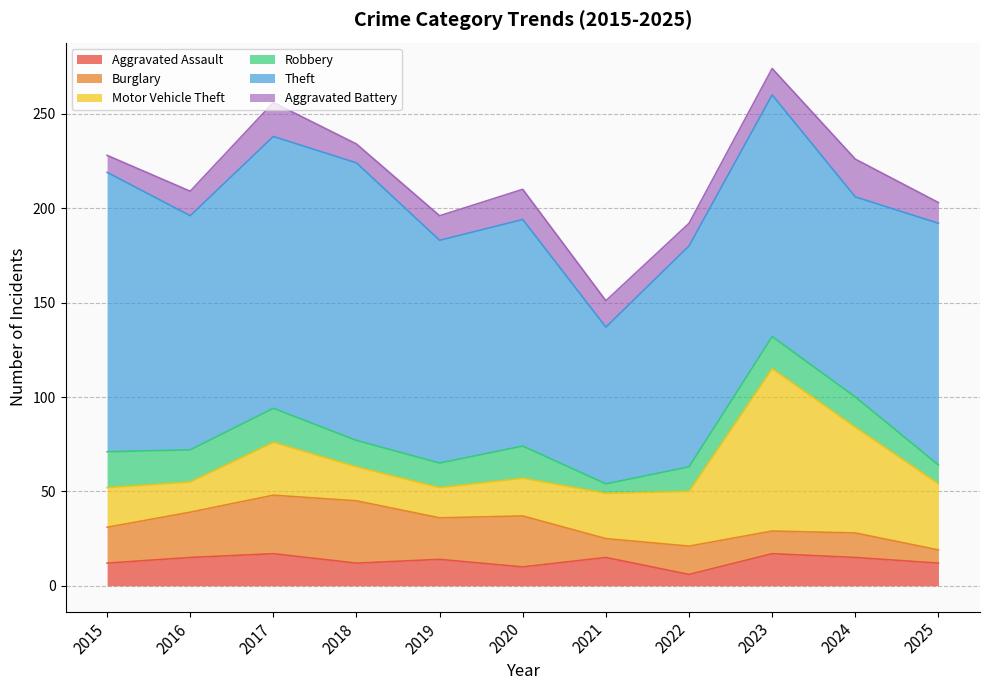

Where is the first local maximum for Theft?

2018